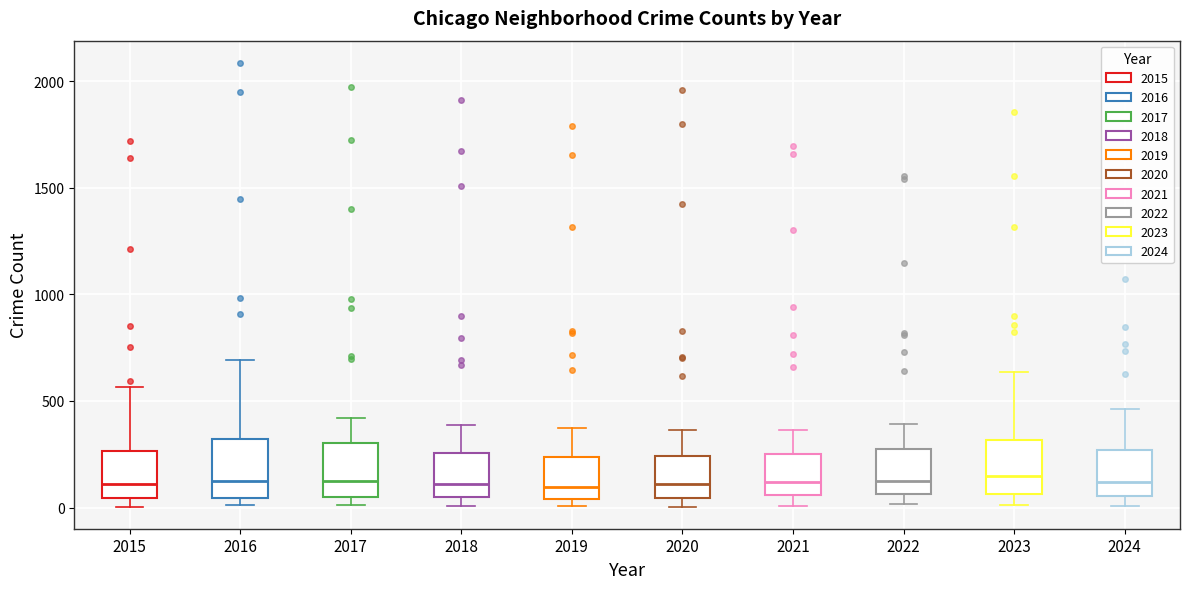

Reading left to right, read every box against the y-axis: the position of its median line, the range the box covers, and the ends of its whiskers. The values are not printed on the chart, so give them approximately, as read against the axis.

2015: median 100, box 50 to 250, whiskers 0 to 550
2016: median 150, box 50 to 300, whiskers 0 to 700
2017: median 100, box 50 to 300, whiskers 0 to 400
2018: median 100, box 50 to 250, whiskers 0 to 400
2019: median 100, box 50 to 250, whiskers 0 to 400
2020: median 100, box 50 to 250, whiskers 0 to 350
2021: median 100, box 50 to 250, whiskers 0 to 350
2022: median 100, box 50 to 250, whiskers 0 to 400
2023: median 150, box 50 to 300, whiskers 0 to 650
2024: median 100, box 50 to 250, whiskers 0 to 450